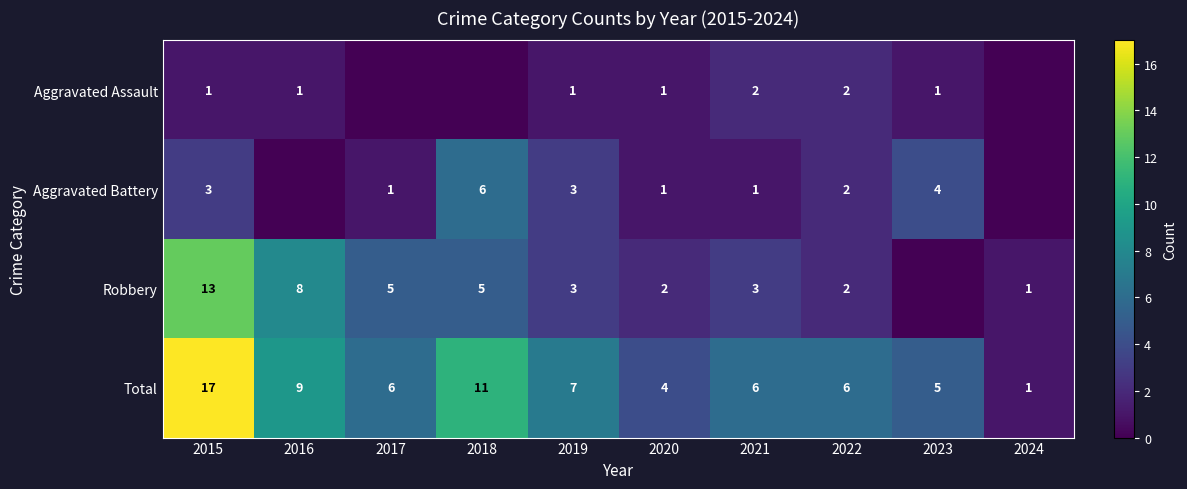

What is the difference between the maximum and minimum values in the Total series?

16